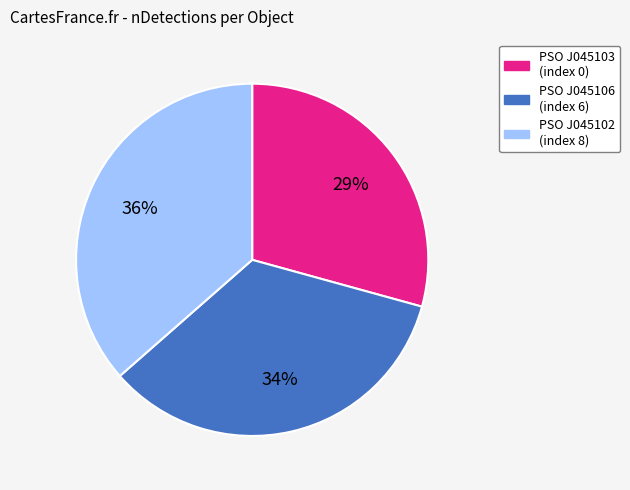

Is there any slice that represents more than half of the pie?

No